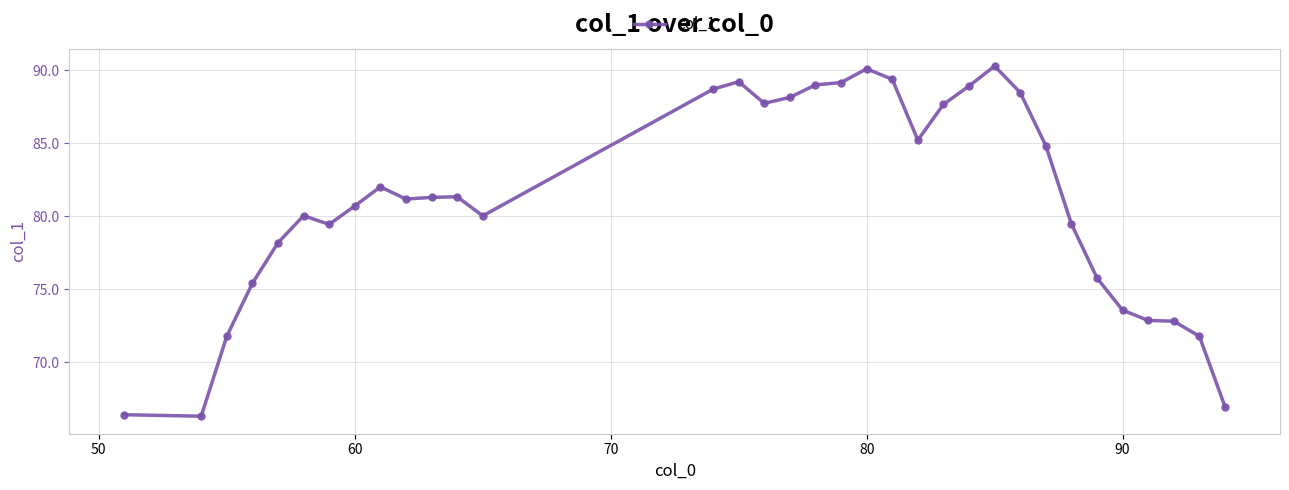

What is the value of the 14th point from the left?

88.7